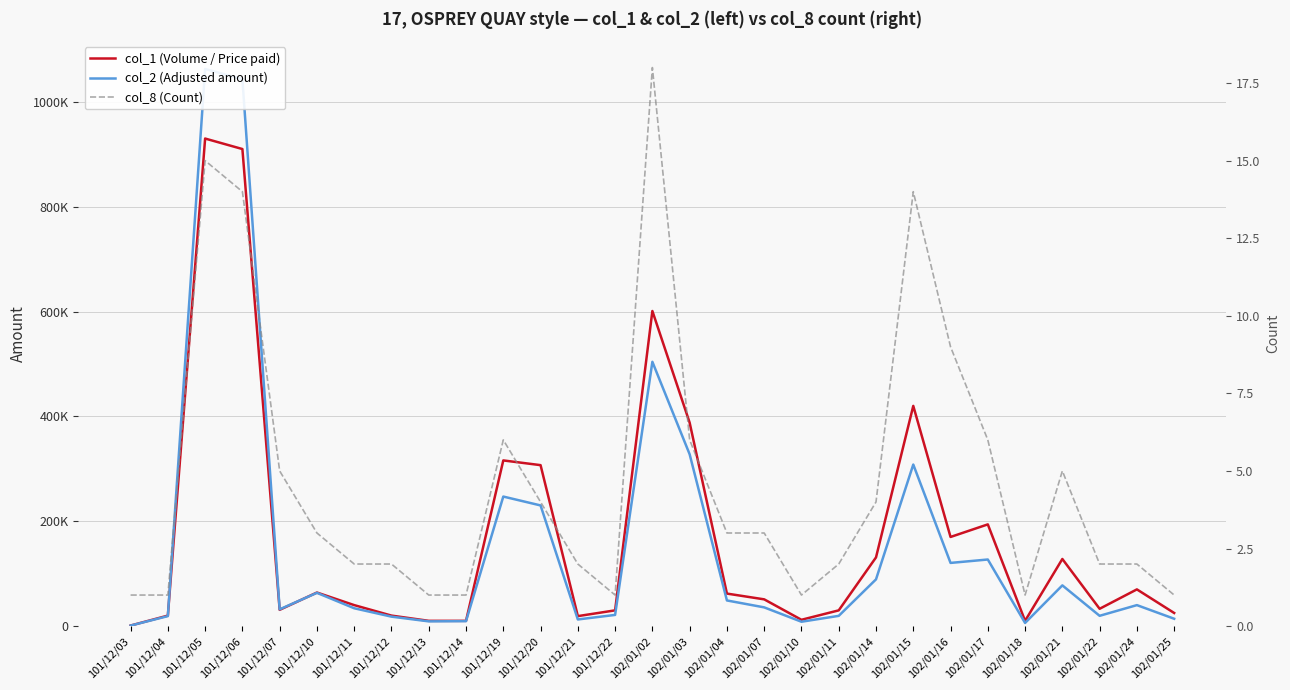

At which category does col_1 (Volume / Price paid) reach its first local valley?

101/12/07